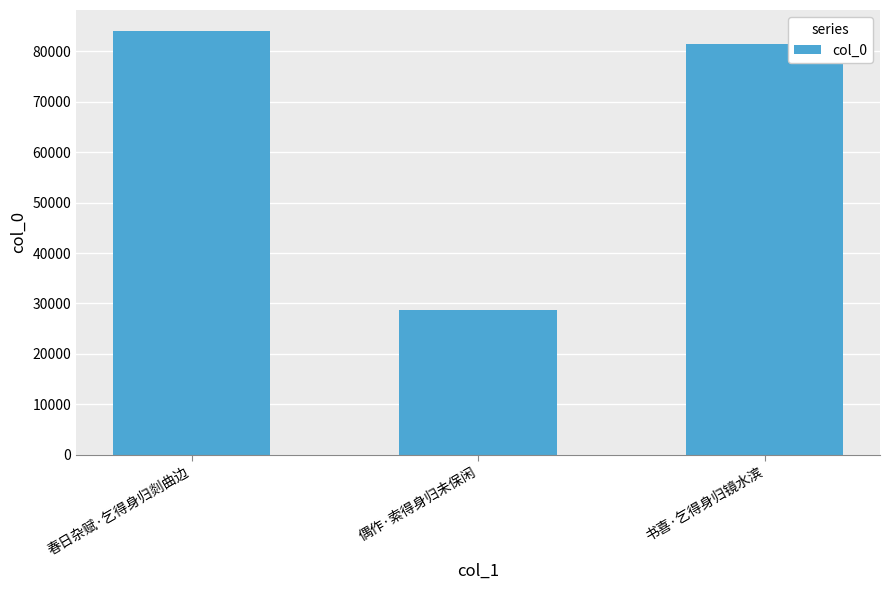

Does the chart contain any negative values?

No